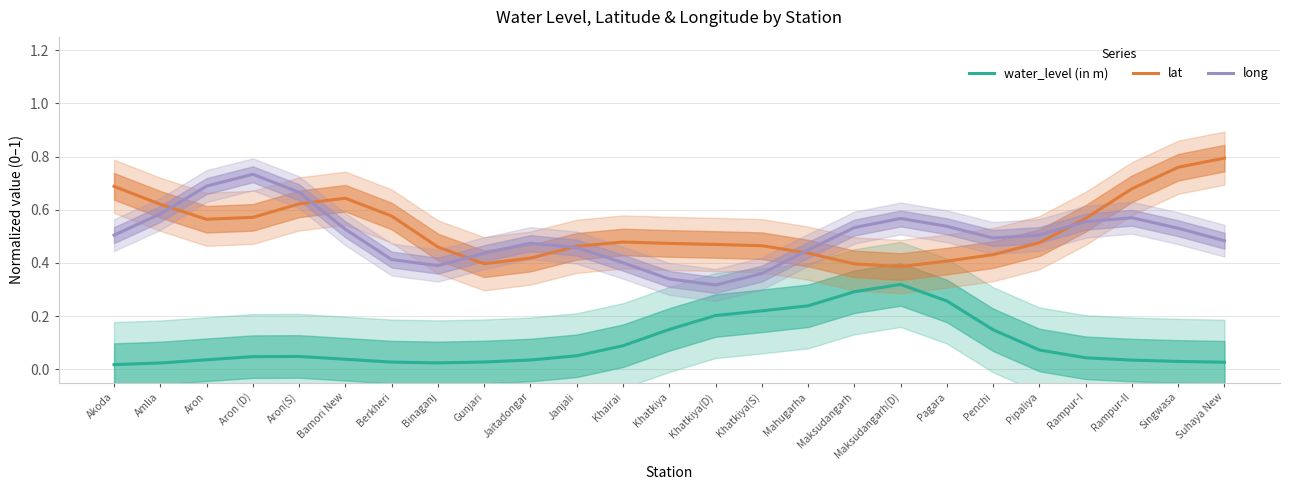

List the labels in order of lat value, smallest first.

Maksudangarh(D), Maksudangarh, Gunjari, Pagara, Jaitadongar, Penchi, Mahugarha, Binaganj, Janjali, Khatkiya(S), Khatkiya(D), Khatkiya, Pipaliya, Khairai, Aron, Rampur-I, Aron (D), Berkheri, Amlia, Aron(S), Bamori New, Rampur-II, Akoda, Singwasa, Suhaya New